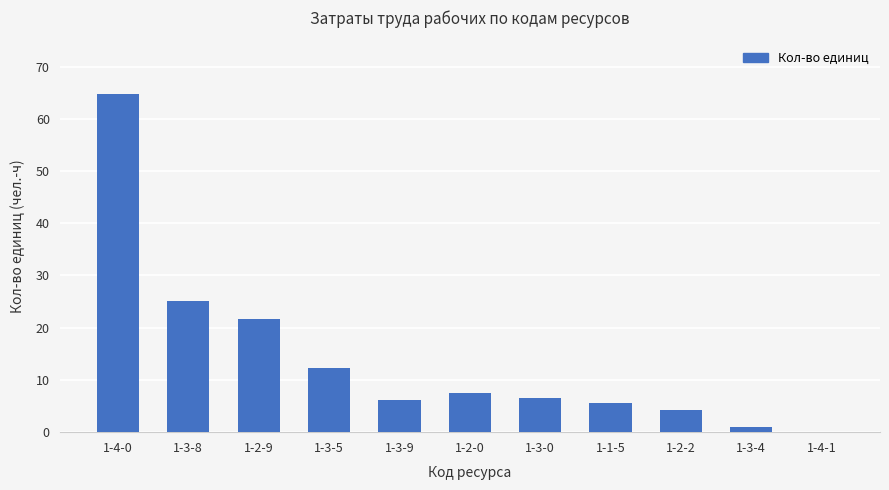

Where is the data nearest to the value 32?

1-3-8